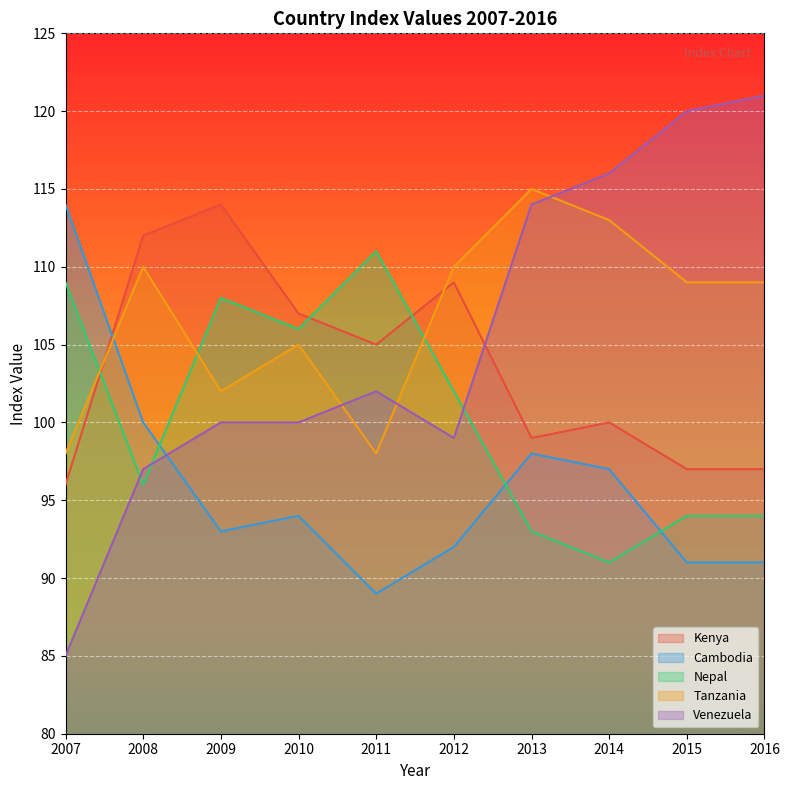

Rank the series at 2014 from highest to lowest value.

Venezuela, Tanzania, Kenya, Cambodia, Nepal